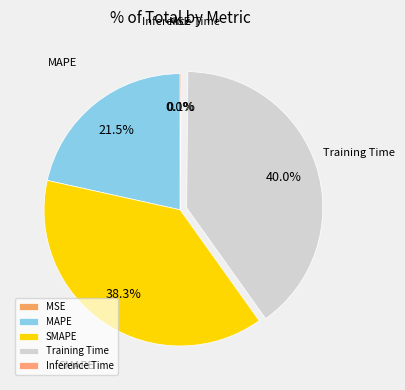

What percentage is the Training Time slice, to the nearest percent?

40%